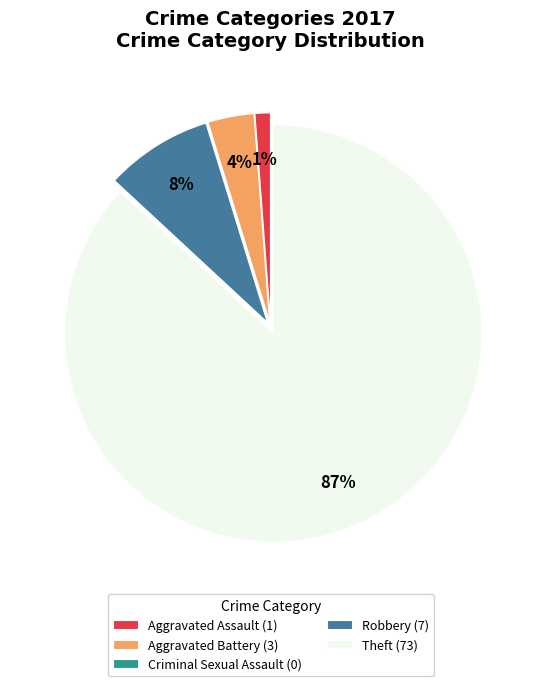

To the nearest percent, what is the average slice percentage?

20%